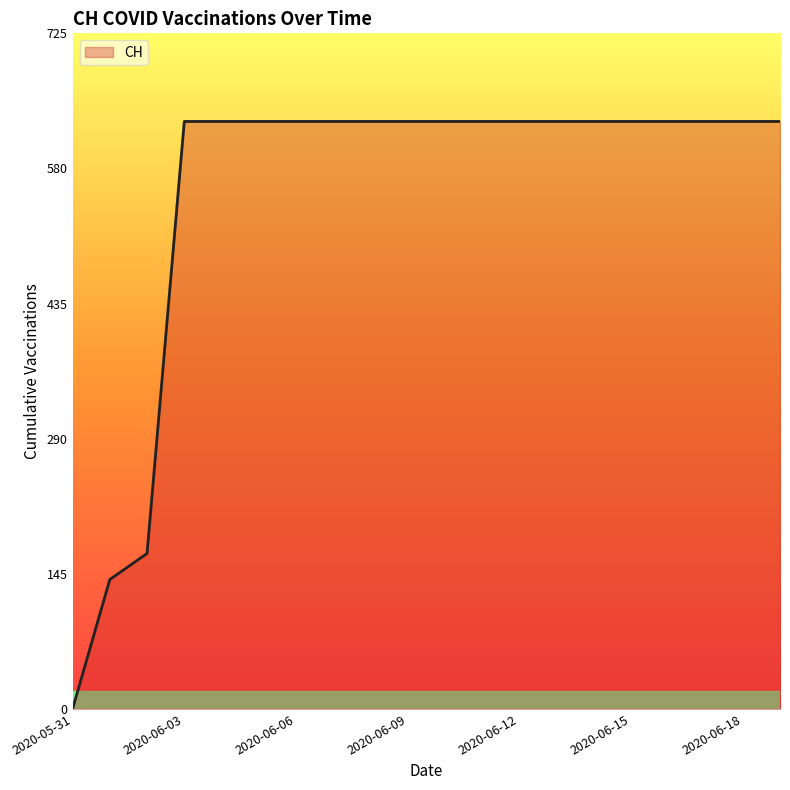

What is the difference between the maximum and minimum values?

631